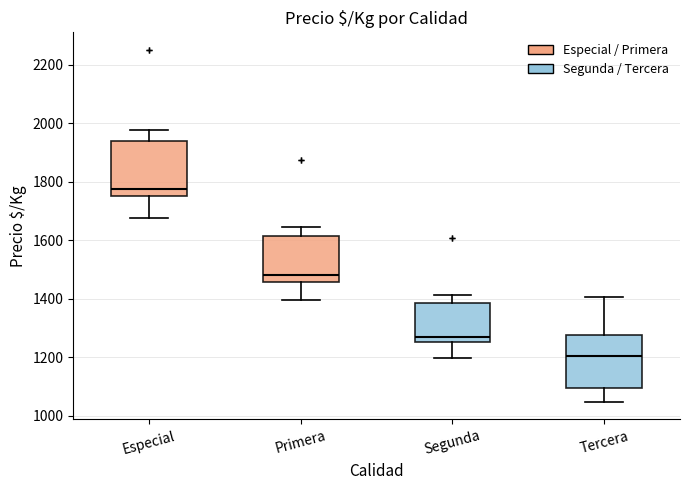

Reading left to right, transcribe this box plot: for each box, give where its median line is, the range the box spans, and where its two whiskers end, as read against the y-axis. The values are not printed on the chart, so give them approximately, as read against the axis.

Especial: median 1780, box 1760 to 1940, whiskers 1680 to 1980
Primera: median 1480, box 1460 to 1620, whiskers 1400 to 1640
Segunda: median 1260 (just above the box's lower edge), box 1260 to 1380, whiskers 1200 to 1420
Tercera: median 1200, box 1100 to 1280, whiskers 1040 to 1400